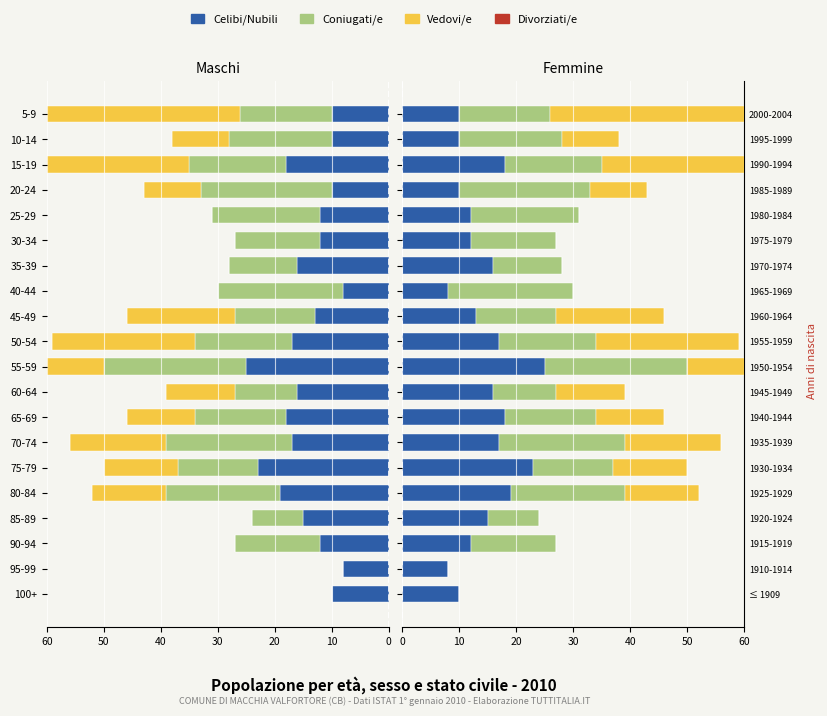

The Coniugati/e series shows 18 at 18. True or false?

True